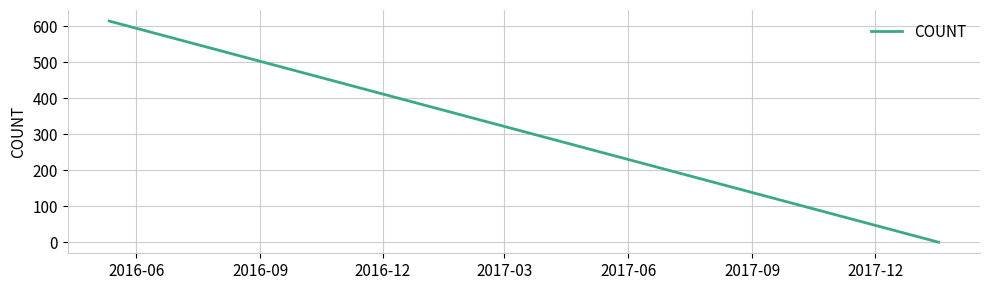

What is the difference between the second highest and second lowest values?

577